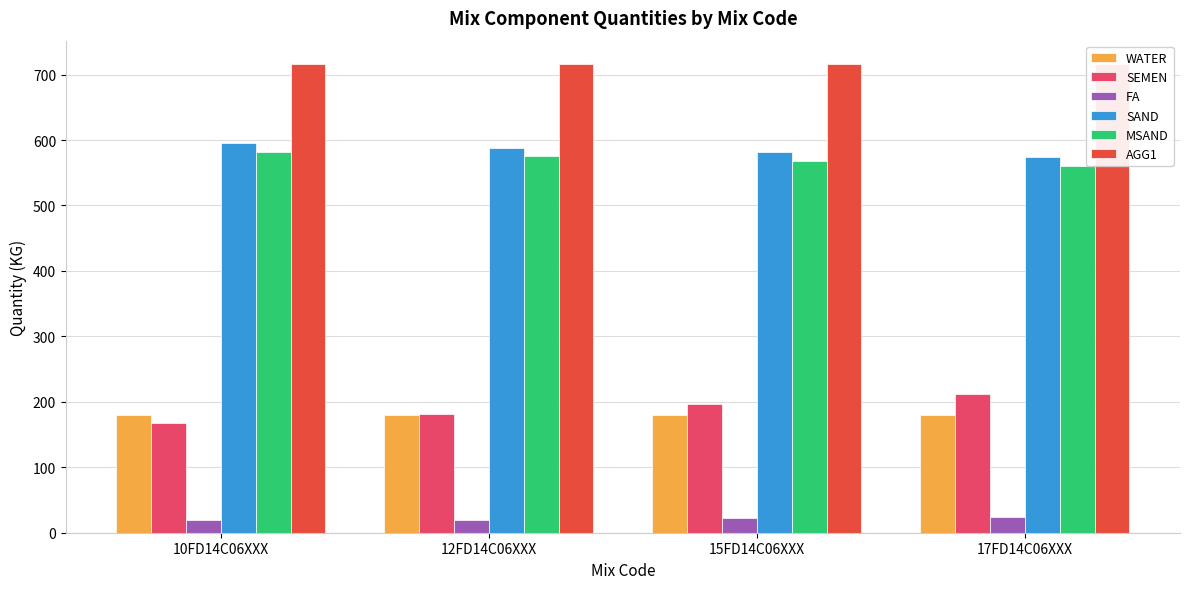

What is the value of the WATER bar at the 1st from the left?

180